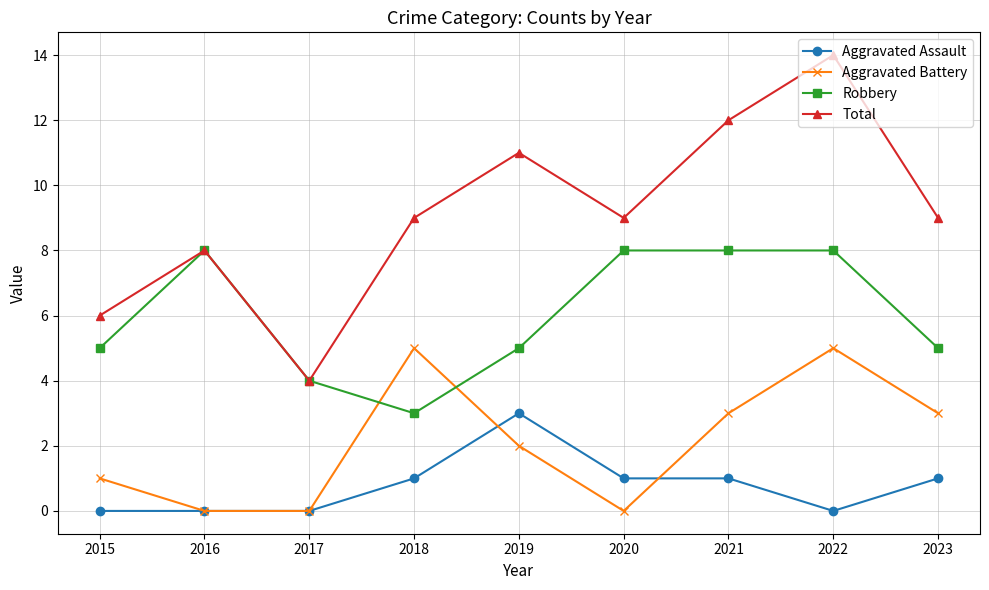

What is the difference between the highest and lowest values at 2022?

14